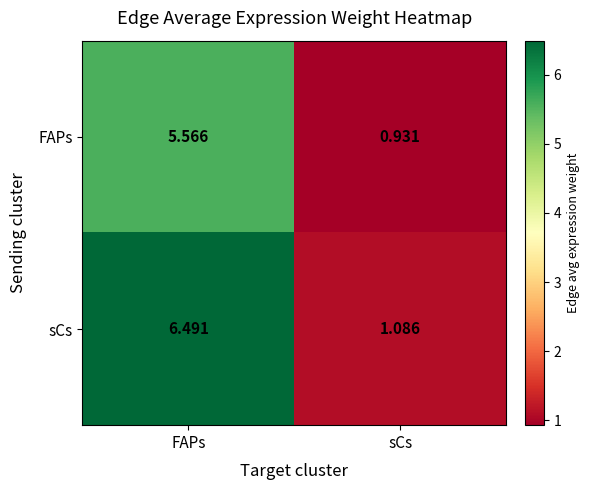

At which label does FAPs reach its peak?

FAPs